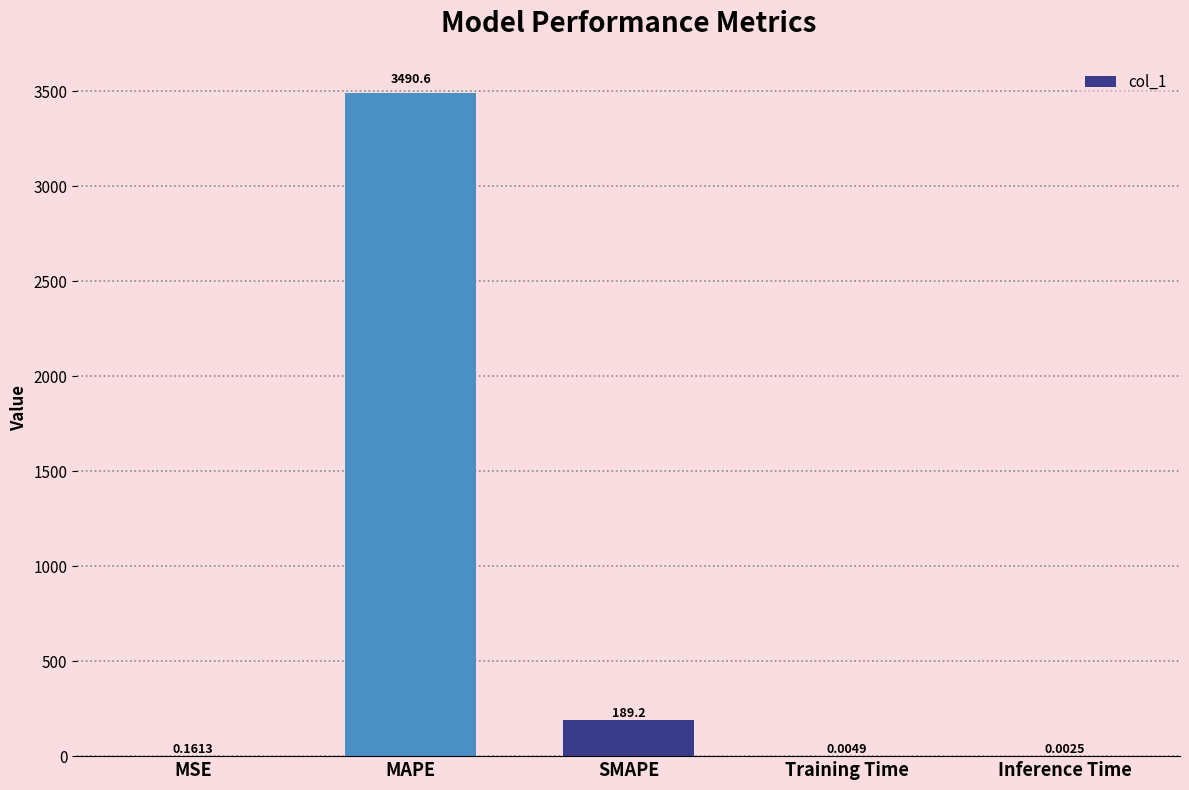

Which category has the highest value across all series?

MAPE